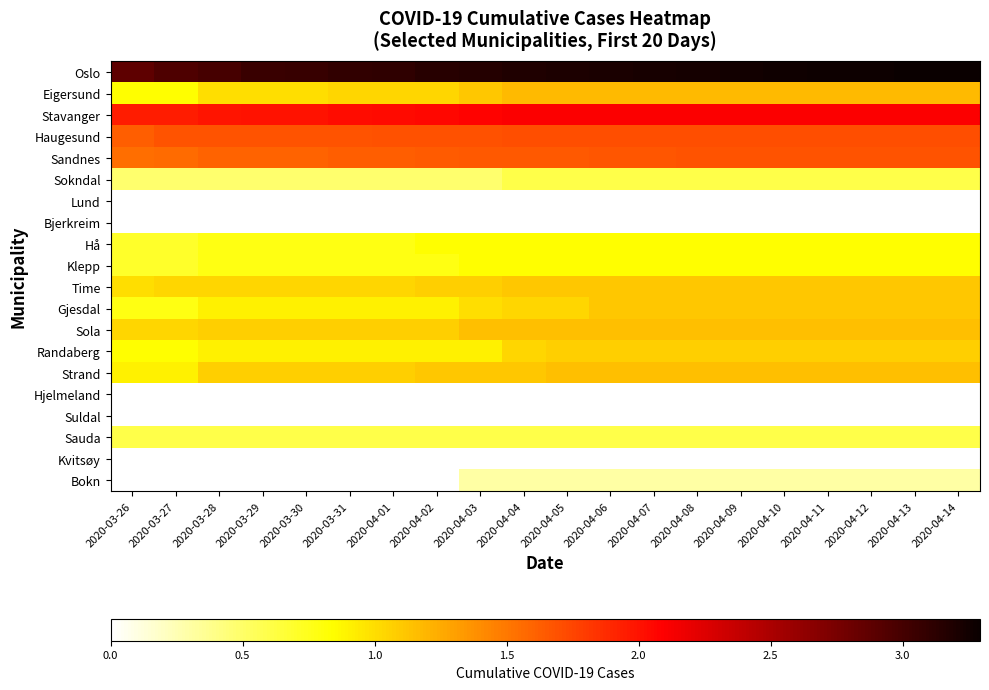

At which category does the chart reach its peak across all series?

2020-04-14